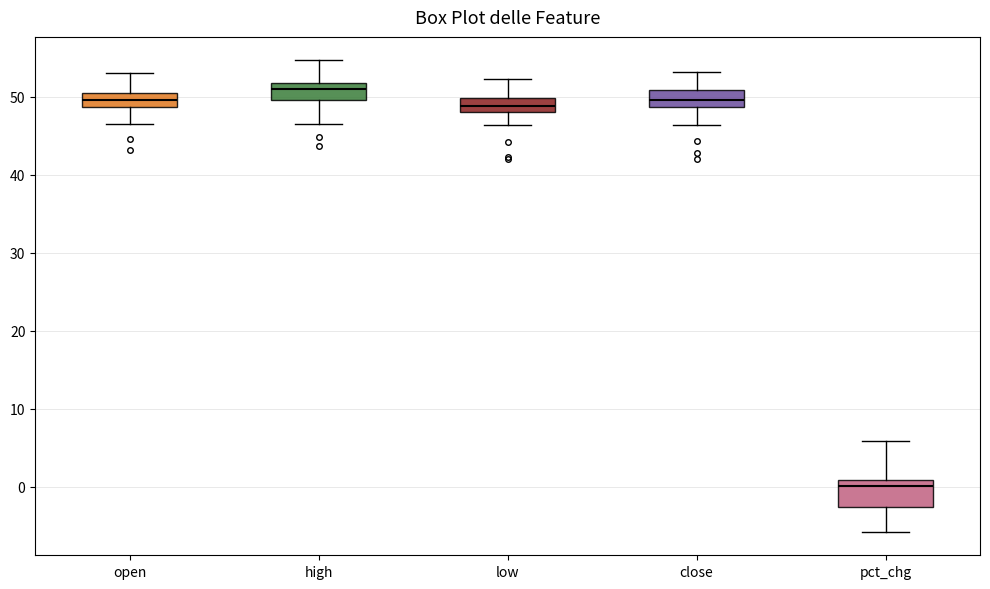

Comparing the boxes themselves (not the whiskers), which one is the tallest?

pct_chg